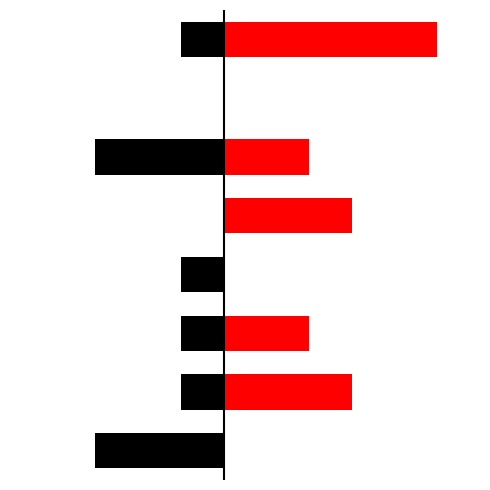

List the series in order of their overall mean, lowest first.

Left Series, Right Series